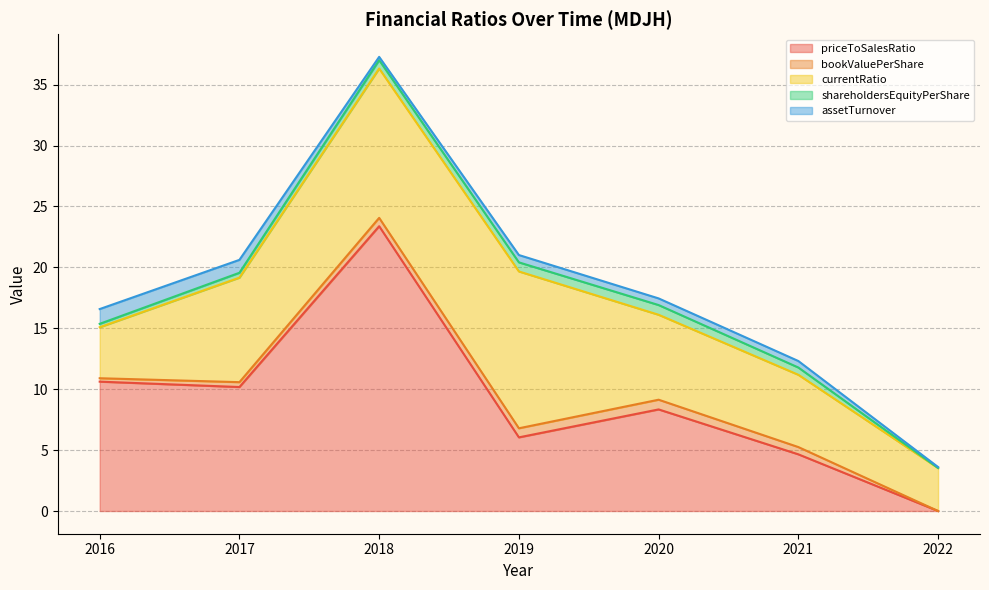

Which category has the lowest value in the currentRatio series?

2022